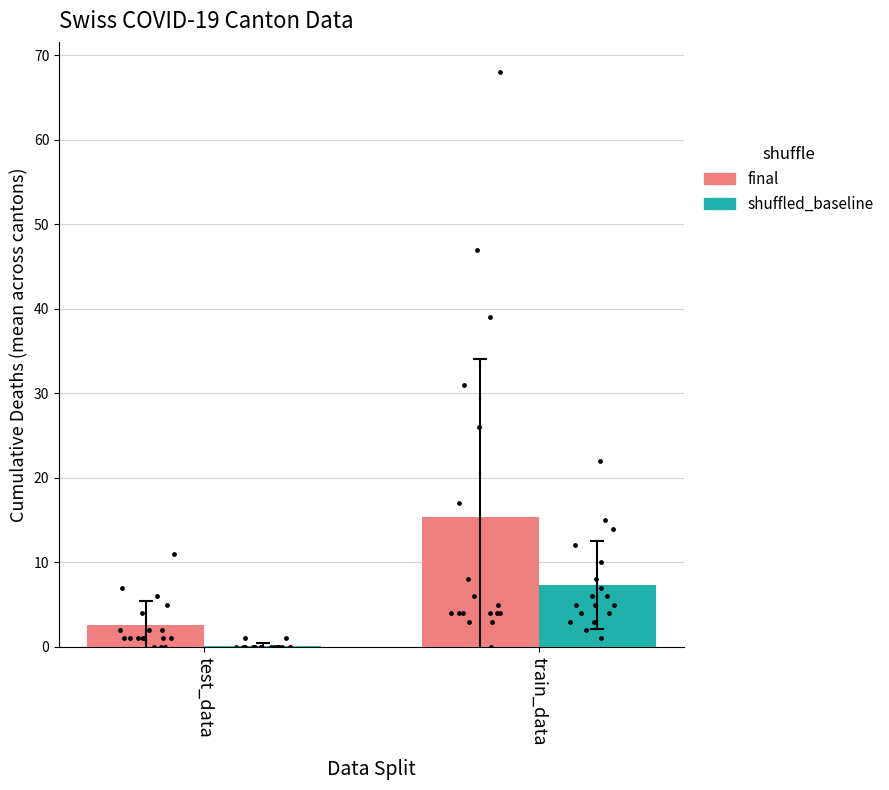

At which category is the sum across all series the highest?

train_data